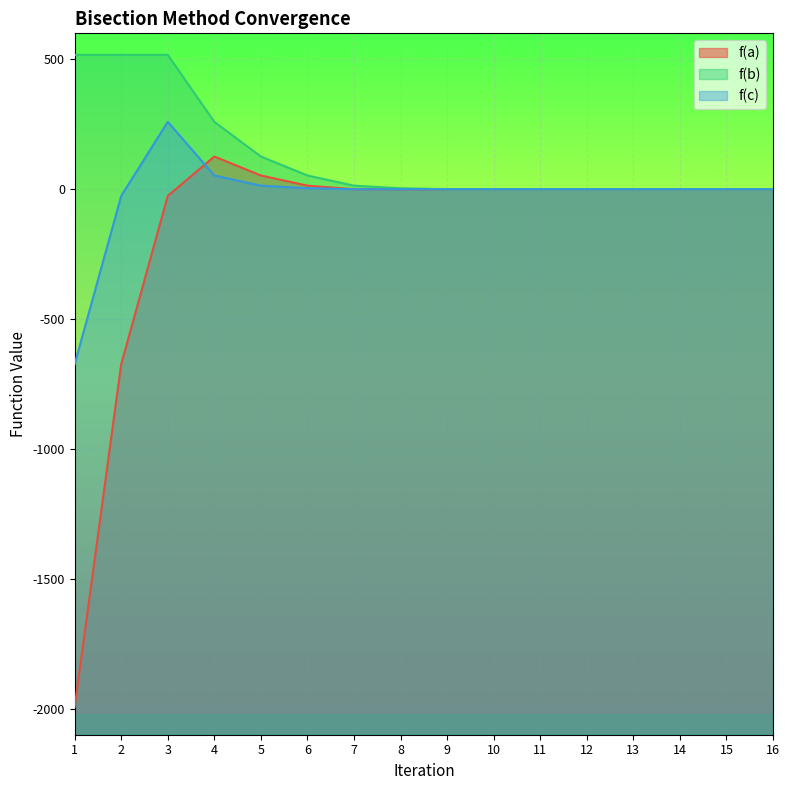

List the series in order of their peak value, highest first.

f(b), f(c), f(a)